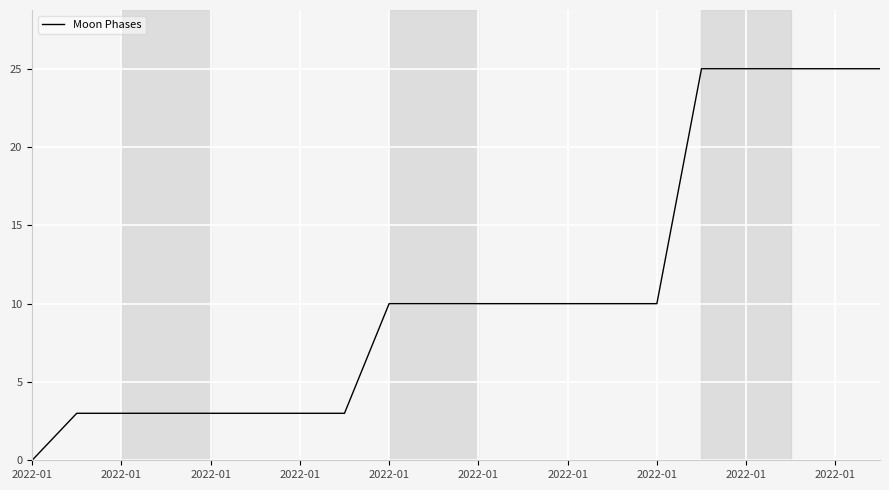

What is the maximum value shown in the chart?

25